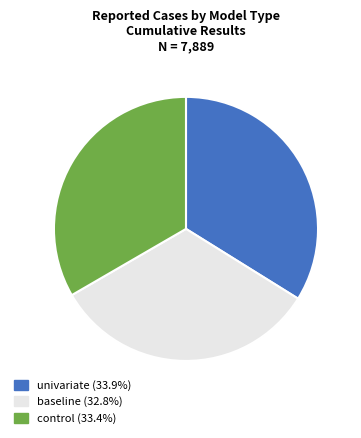

Is it true that control is 23% of the pie?

False